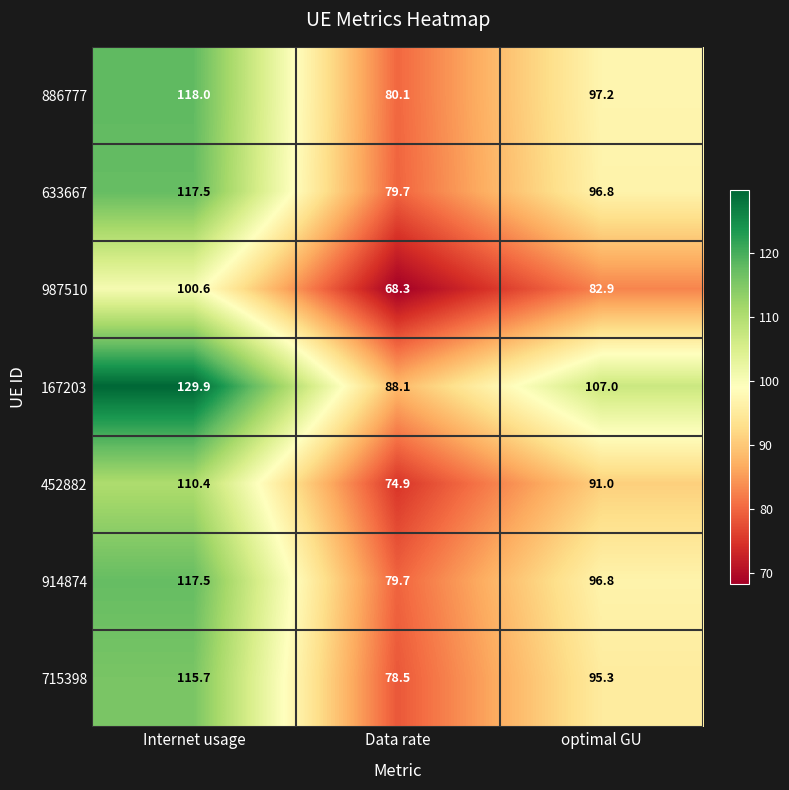

At which label is 987510 closest to 84?

optimal GU